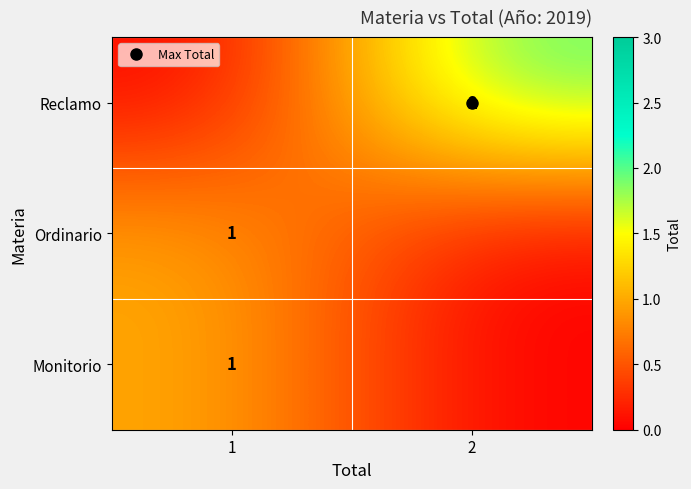

At 2, list the series in order from smallest to largest.

Ordinario, Monitorio, Reclamo